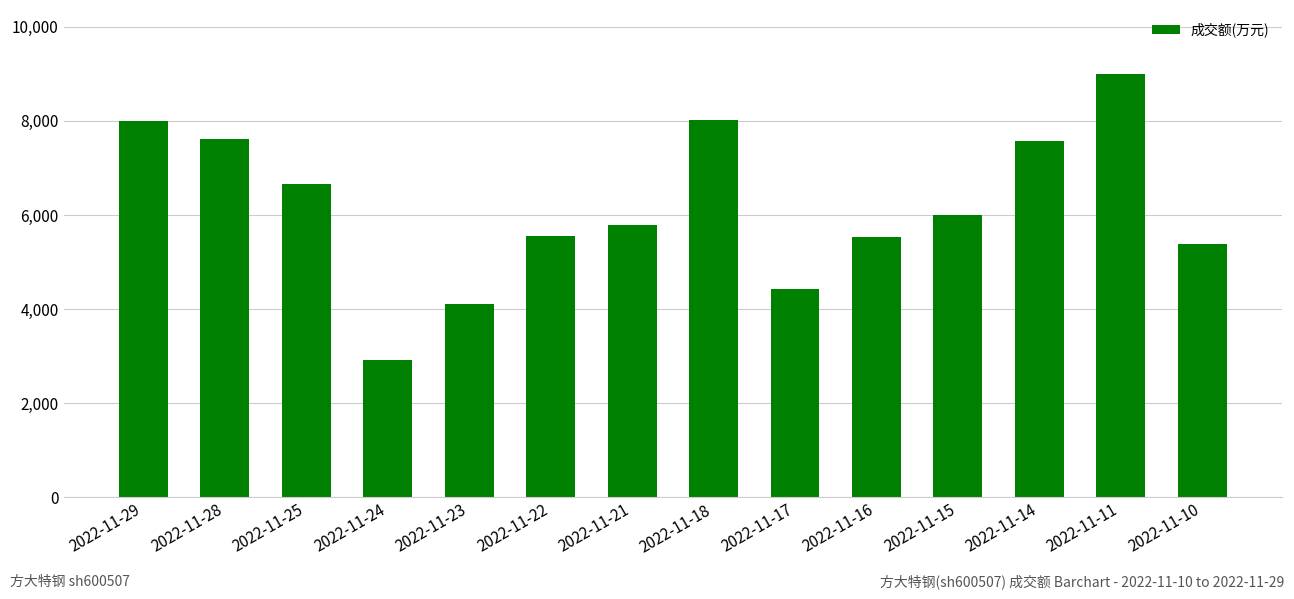

What is the smallest value displayed?

2927